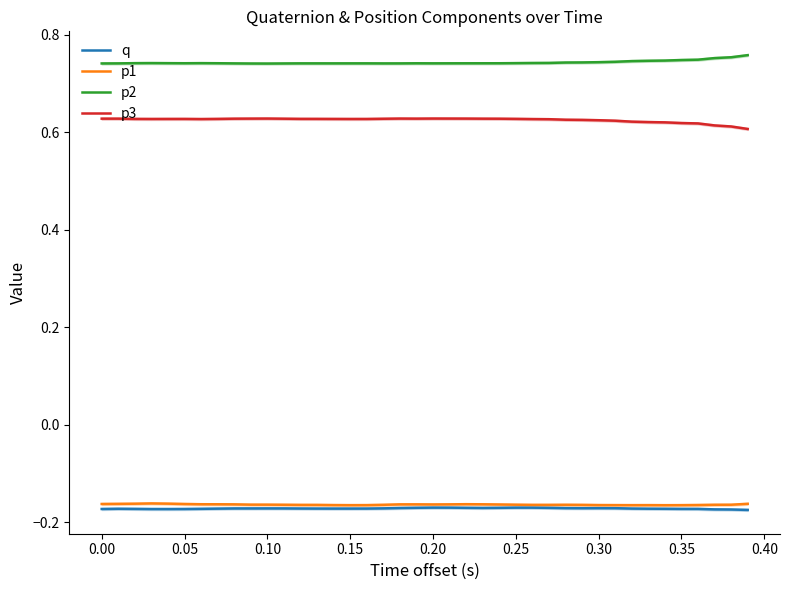

True or false: q and p2 intersect in this chart.

False